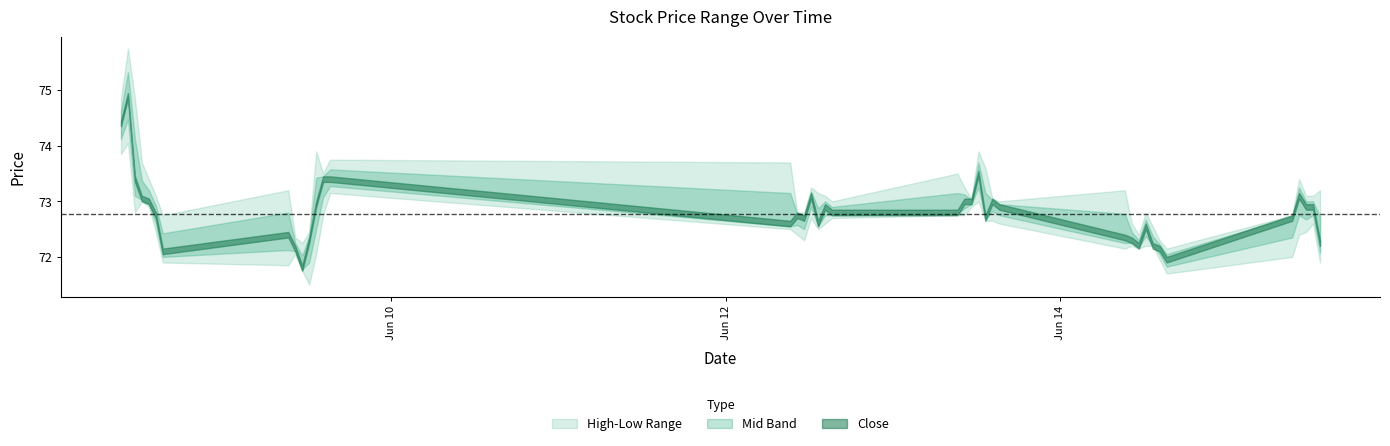

Which series has the largest range (max minus min)?

High